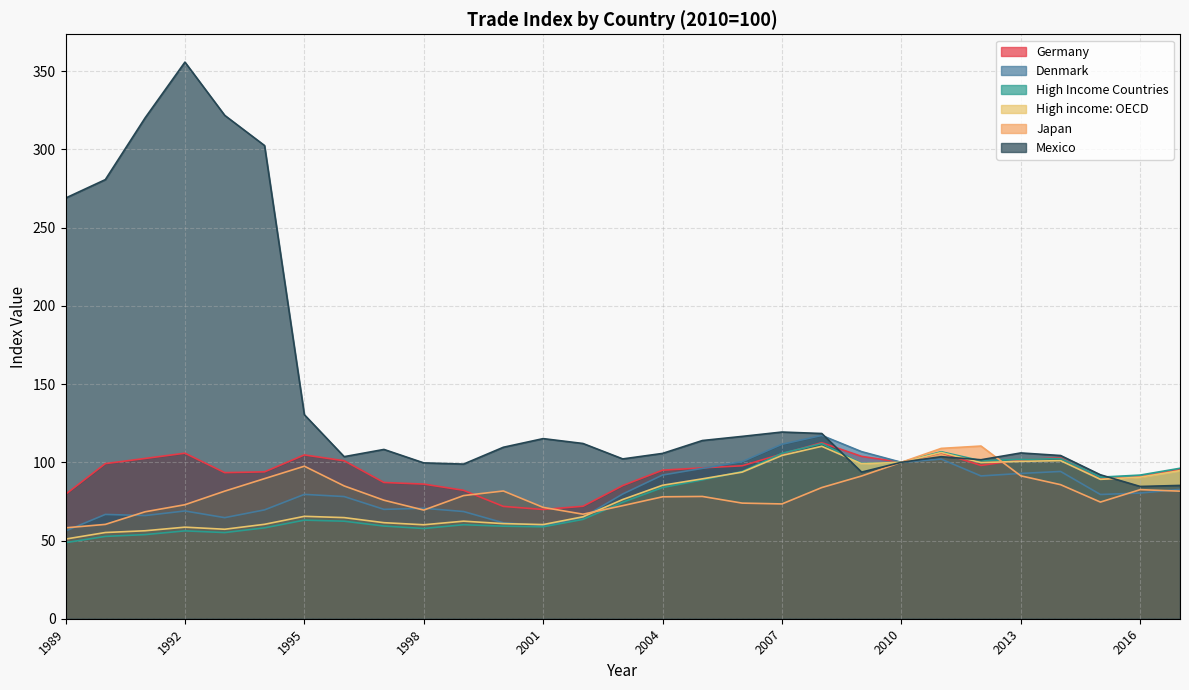

How many series are shown in this chart?

6